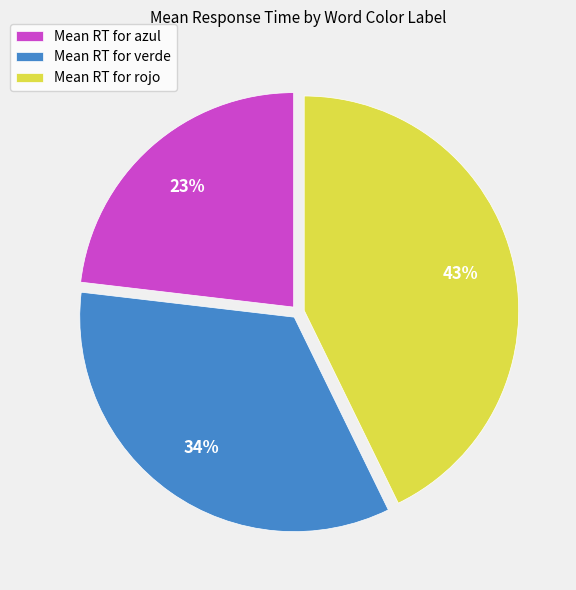

The Mean RT for verde slice represents 34% of the pie. True or false?

True